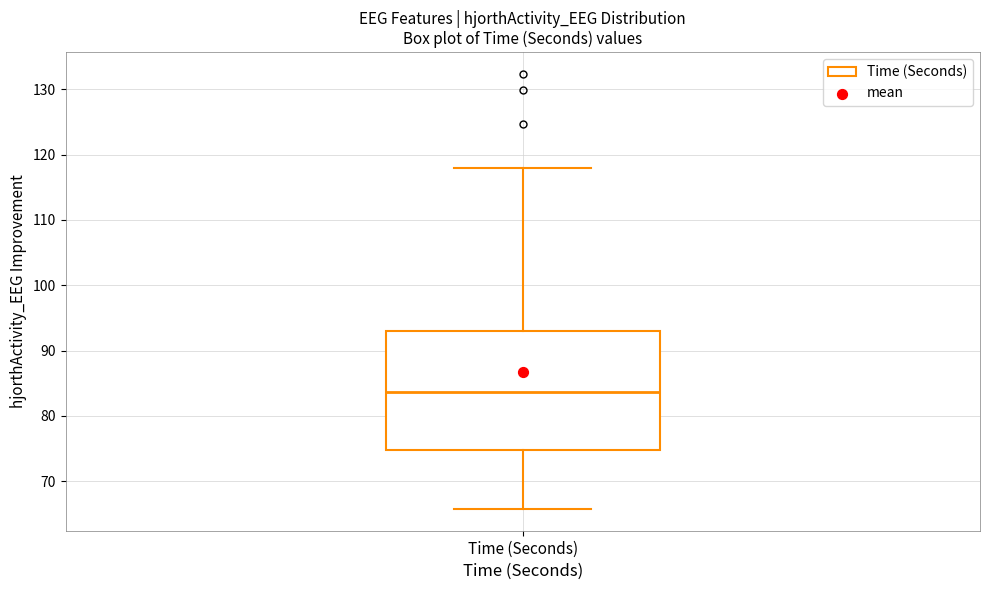

Transcribe this box plot: give where the median line is, the range the box spans, and where the two whiskers end, as read against the y-axis. The values are not printed on the chart, so give them approximately, as read against the axis.

median 84, box 75 to 93, whiskers 66 to 118